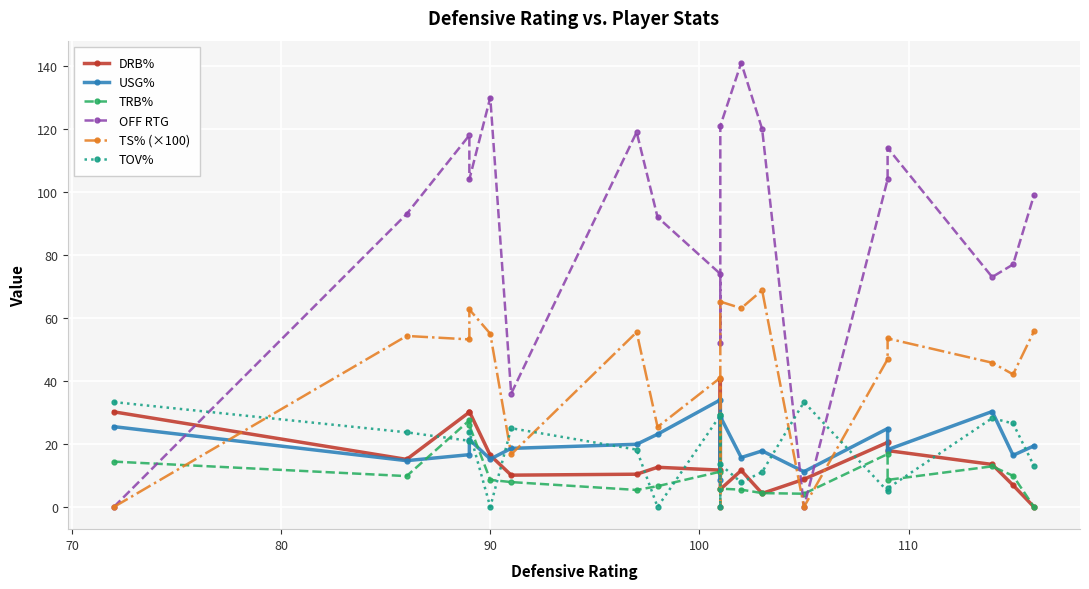

How many values in the TOV% series exceed 18?

10